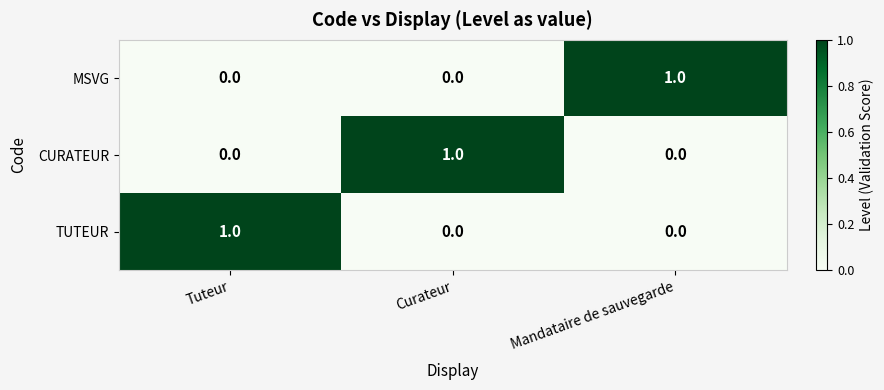

At how many categories does at least one series exceed 0?

3